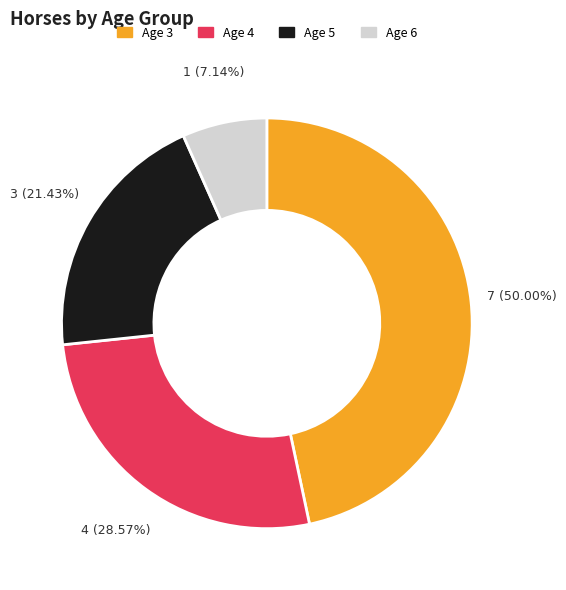

Is Age 4 the majority of the pie?

No